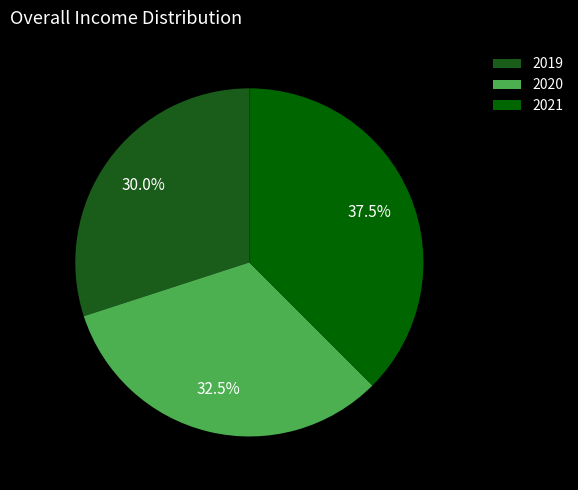

How many segments does this pie chart have?

3